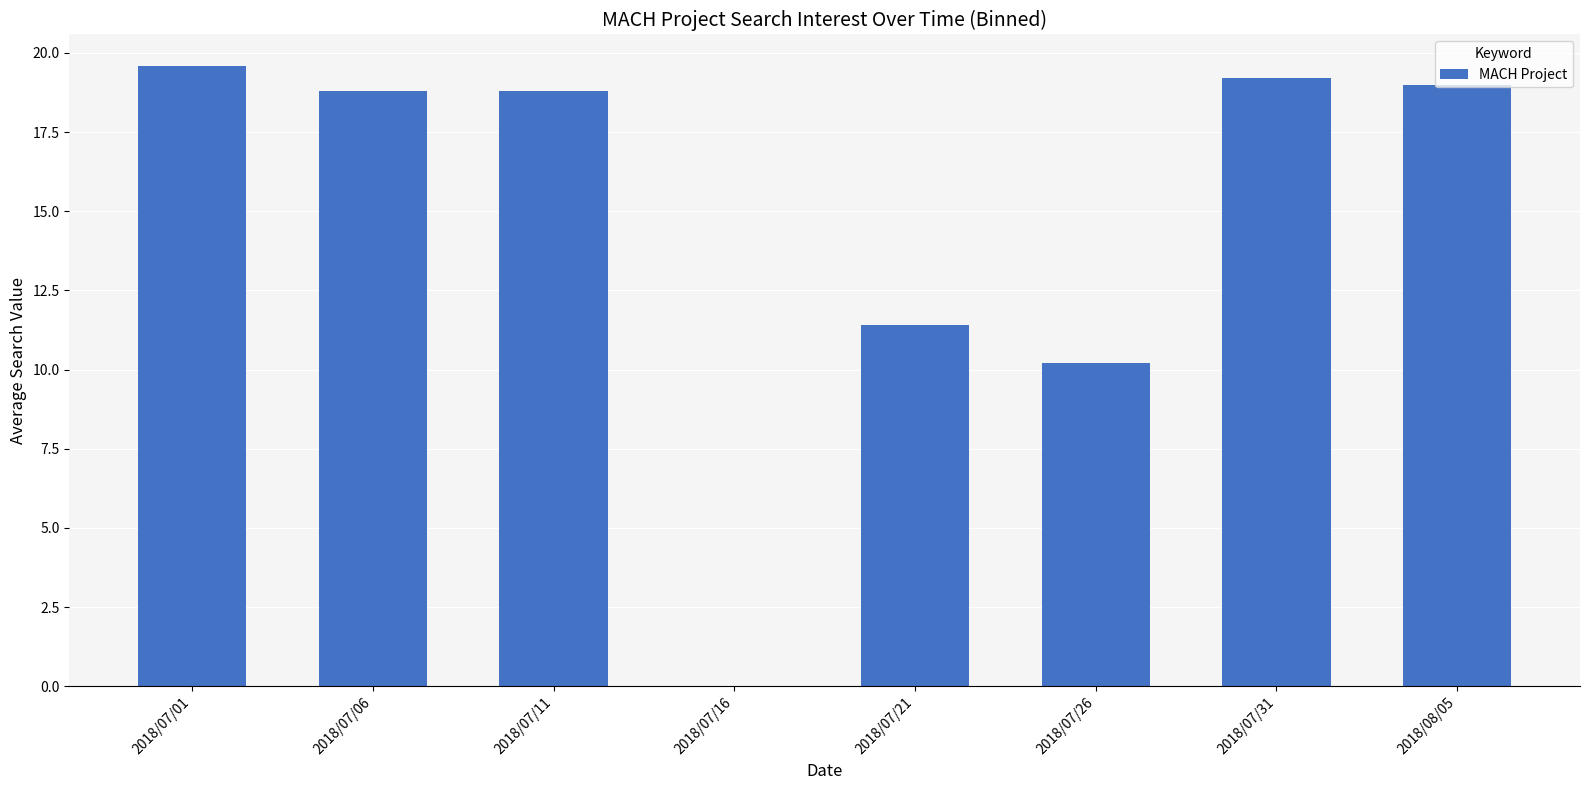

What is the change in value from 2018/07/16 to 2018/07/21?

+11.4